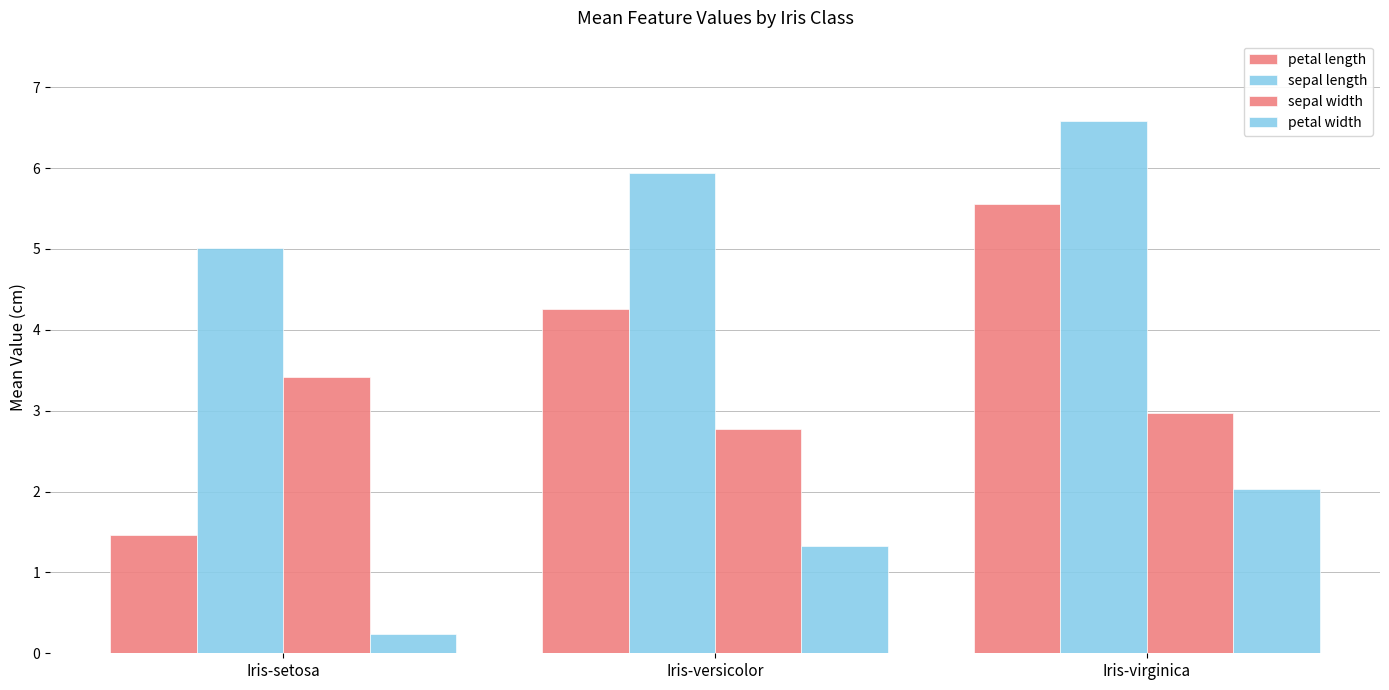

Which category has the highest value across all series?

Iris-virginica